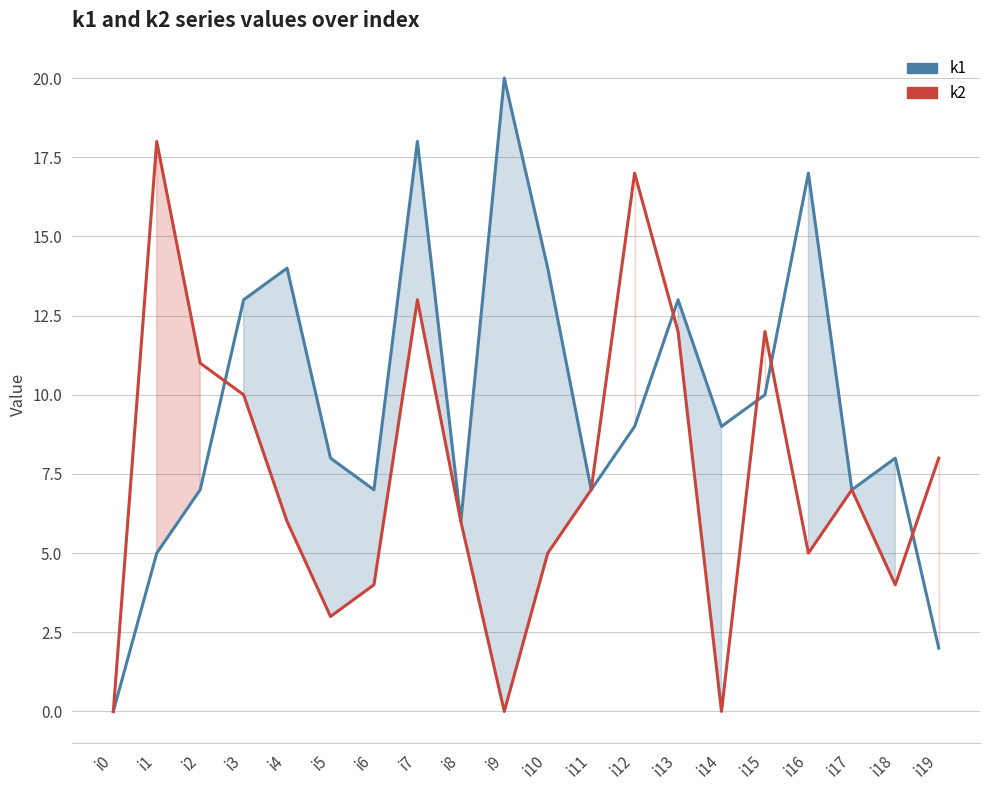

The k2 series shows 21 at i13. True or false?

False